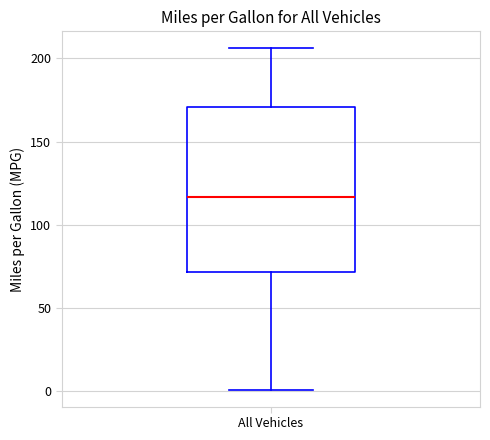

Transcribe this box plot: give where the median line is, the range the box spans, and where the two whiskers end, as read against the y-axis. The values are not printed on the chart, so give them approximately, as read against the axis.

median 115, box 70 to 170, whiskers 0 to 205